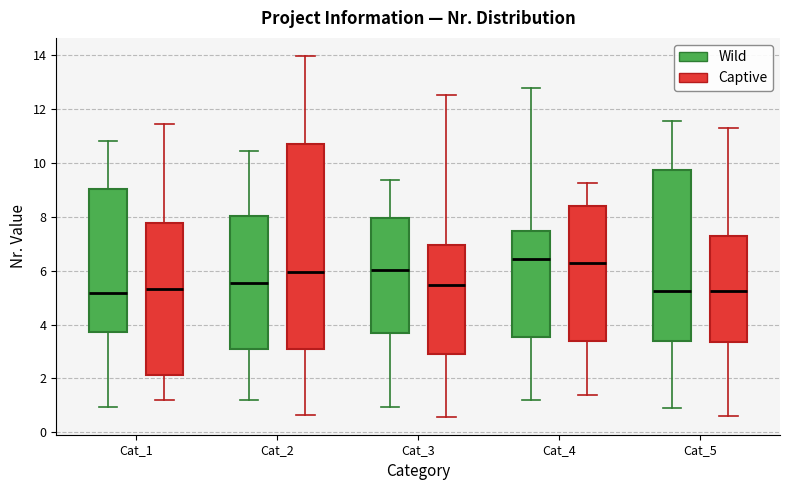

Which box is the tallest, from its lower edge to its upper edge?

Cat_2 (Captive)